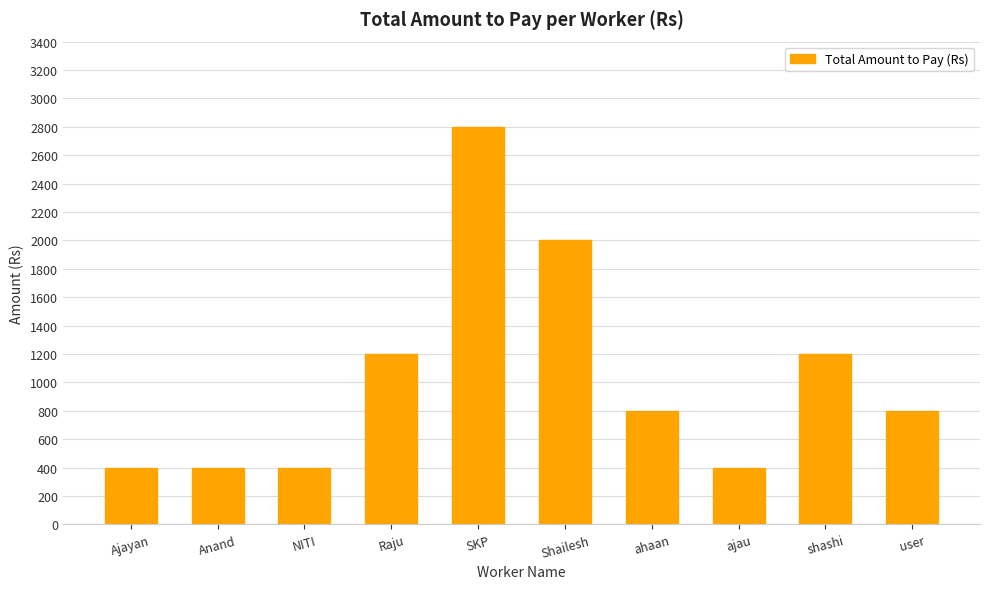

Between user and Shailesh, which is larger?

Shailesh